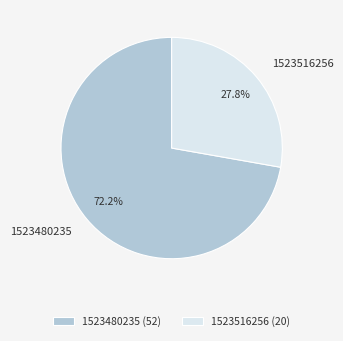

The 1523480235 slice represents 81% of the pie. True or false?

False